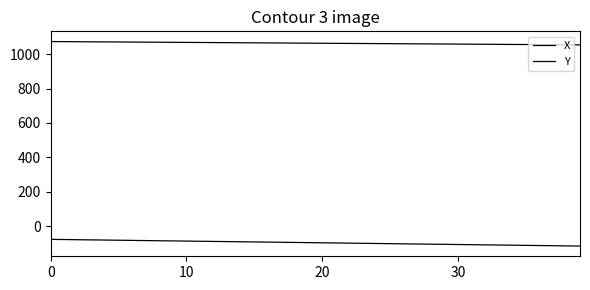

At how many categories does at least one series exceed 402?

40